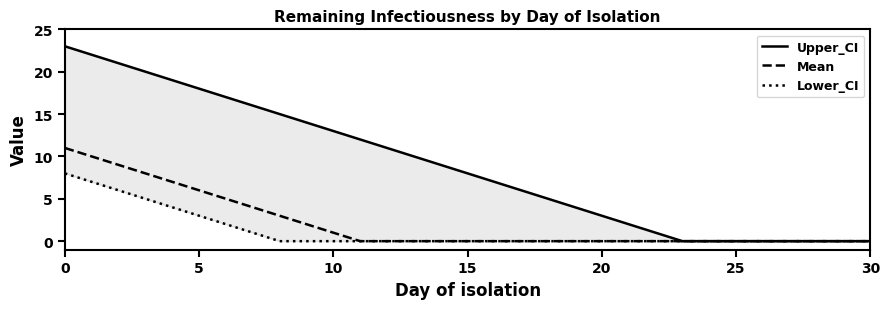

The value of Mean at 0 is 8. True or false?

False